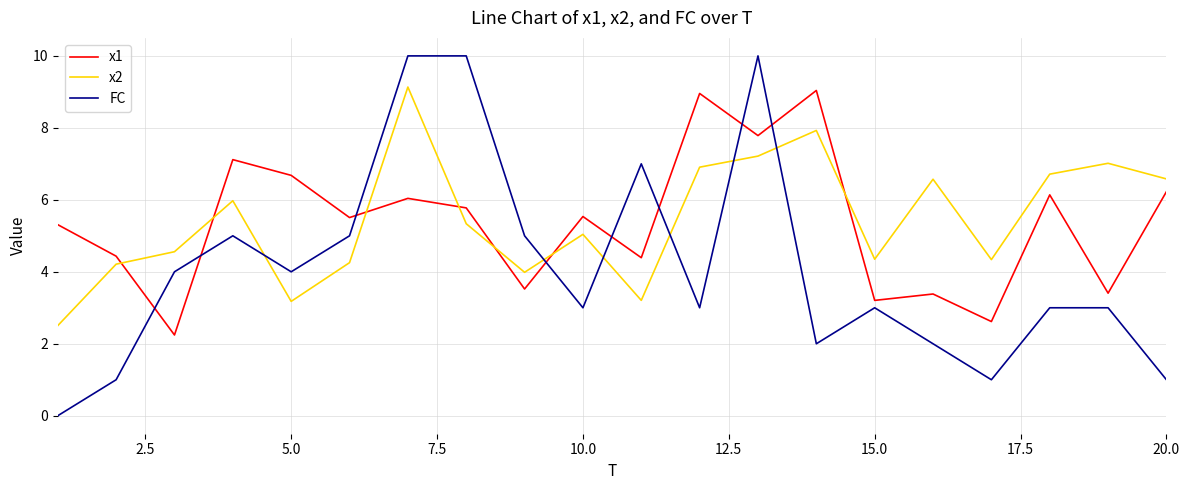

What is the difference between the maximum and minimum values in the x1 series?

6.8